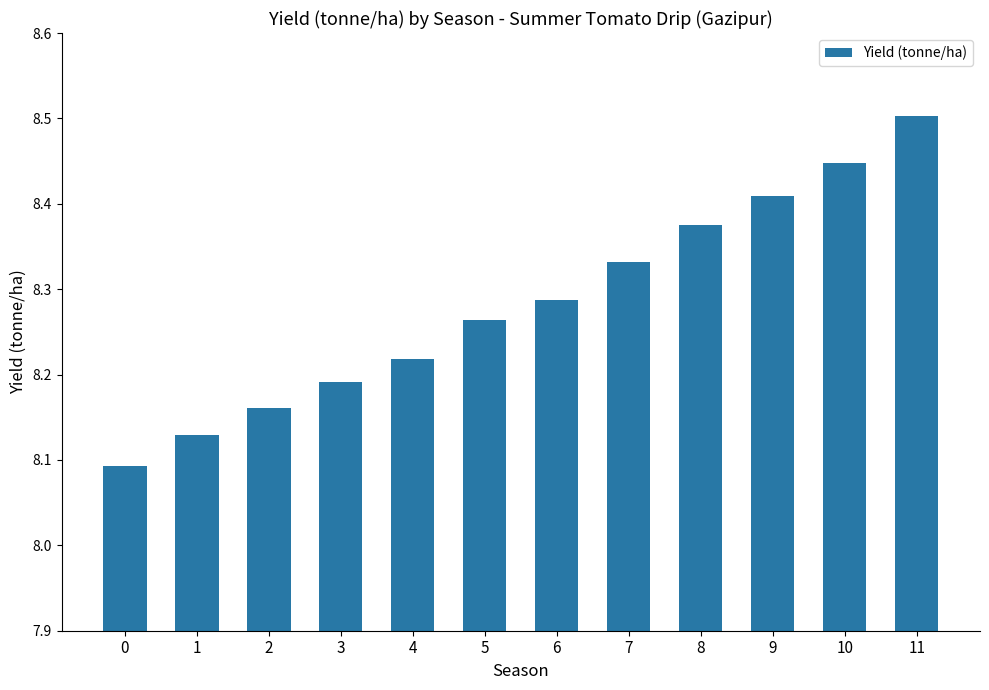

What is the difference between the maximum and minimum values?

0.4